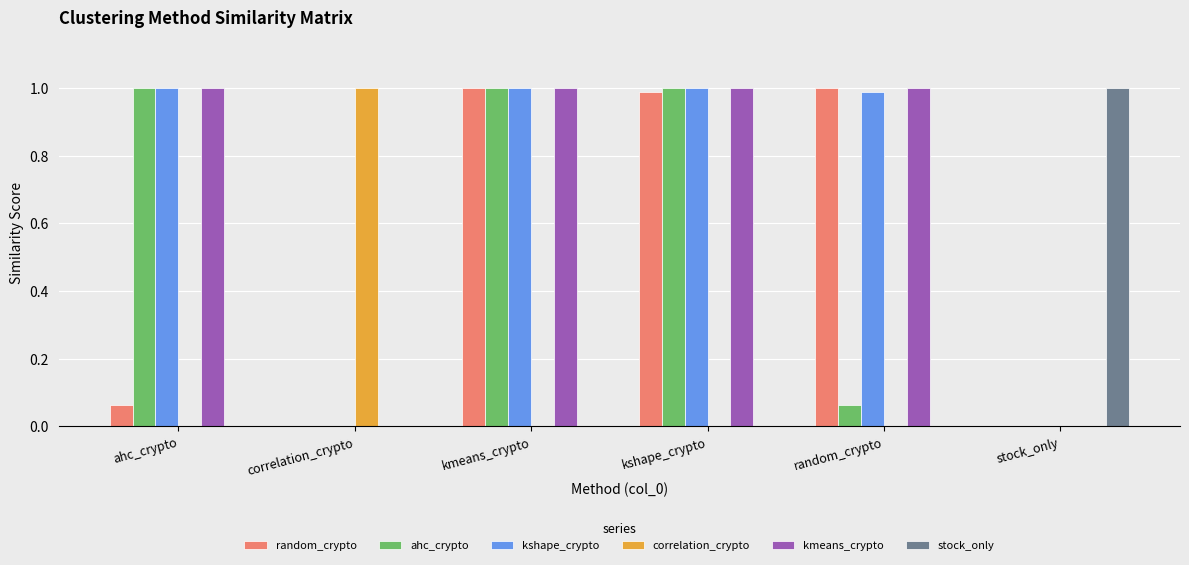

What is the sum of all ahc_crypto values?

3.1